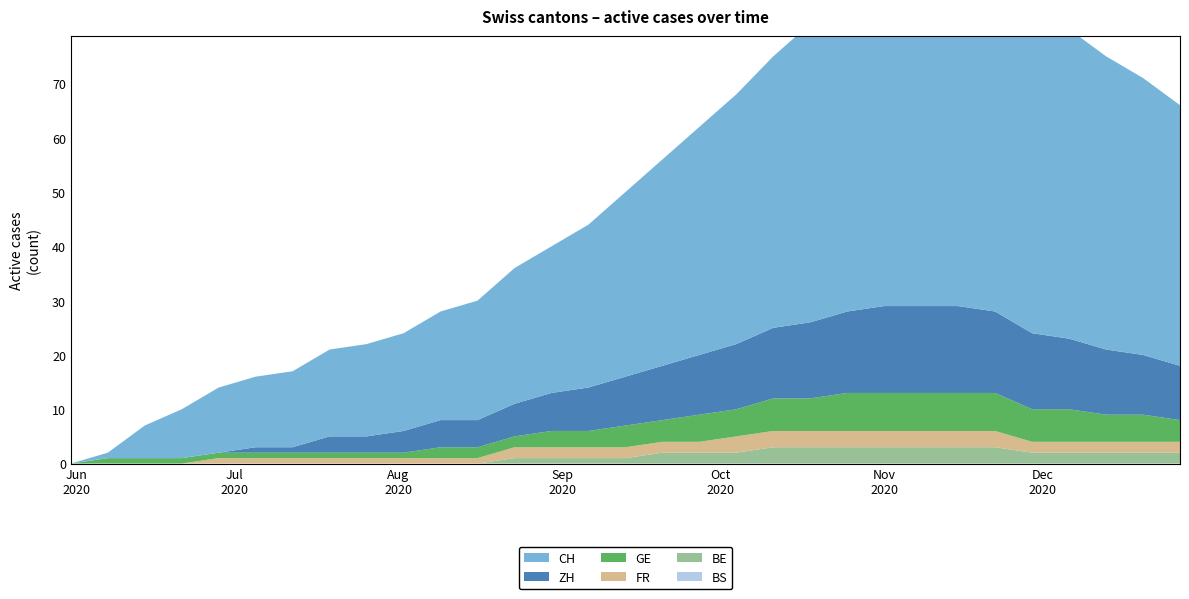

Reading right to left, list all the values displayed in this chart.

CH: 48	51	54	57	60	62	63	62	60	58	55	50	46	42	38	34	30	27	25	22	20	18	17	16	14	13	12	9	6	1	0
ZH: 10	11	12	13	14	15	16	16	16	15	14	13	12	11	10	9	8	7	6	5	5	4	3	3	1	1	0	0	0	0	0
GE: 4	5	5	6	6	7	7	7	7	7	6	6	5	5	4	4	3	3	2	2	2	1	1	1	1	1	1	1	1	1	0
BE: 2	2	2	2	2	3	3	3	3	3	3	3	2	2	2	1	1	1	1	0	0	0	0	0	0	0	0	0	0	0	0
FR: 2	2	2	2	2	3	3	3	3	3	3	3	3	2	2	2	2	2	2	1	1	1	1	1	1	1	1	0	0	0	0
BS: 0	0	0	0	0	0	0	0	0	0	0	0	0	0	0	0	0	0	0	0	0	0	0	0	0	0	0	0	0	0	0